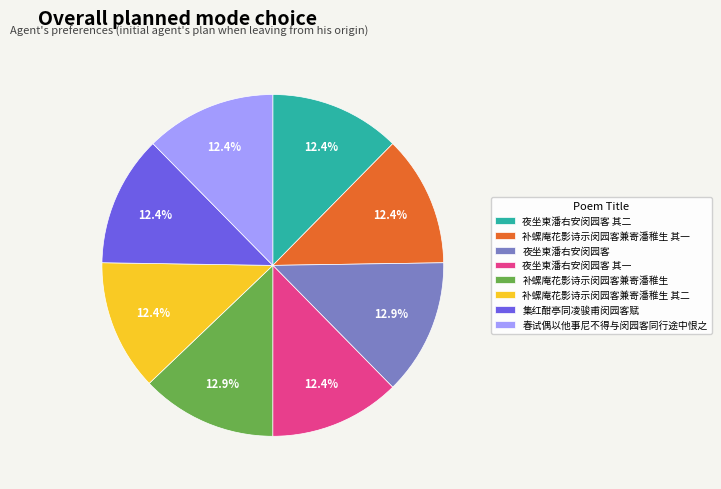

The 夜坐柬潘右安闵园客 slice represents 13% of the pie. True or false?

True